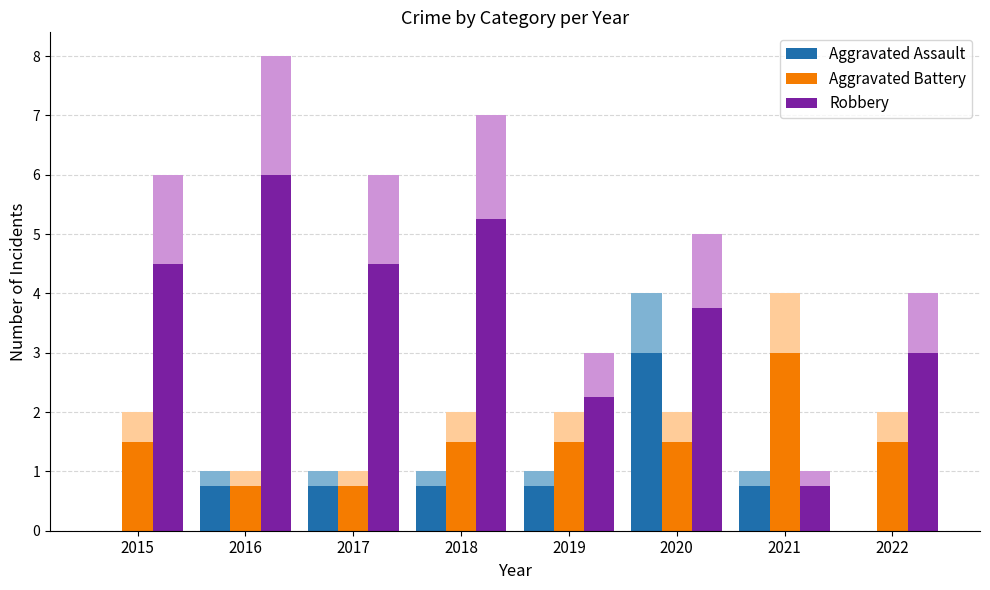

Reading right to left, what are all the values shown in this chart?

Aggravated Assault: 0.0	0.8	3.0	0.8	0.8	0.8	0.8	0.0
Aggravated Battery: 1.5	3.0	1.5	1.5	1.5	0.8	0.8	1.5
Robbery: 3.0	0.8	3.8	2.2	5.2	4.5	6.0	4.5